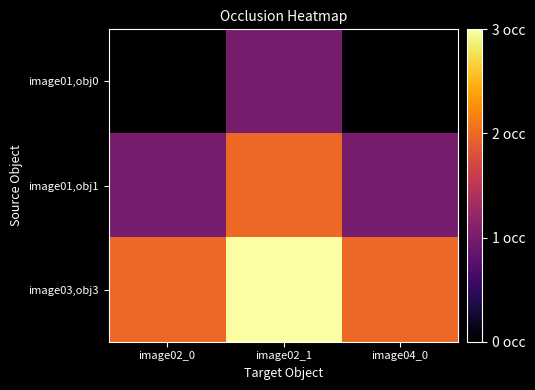

What is the total value across all series at image04_0?

3